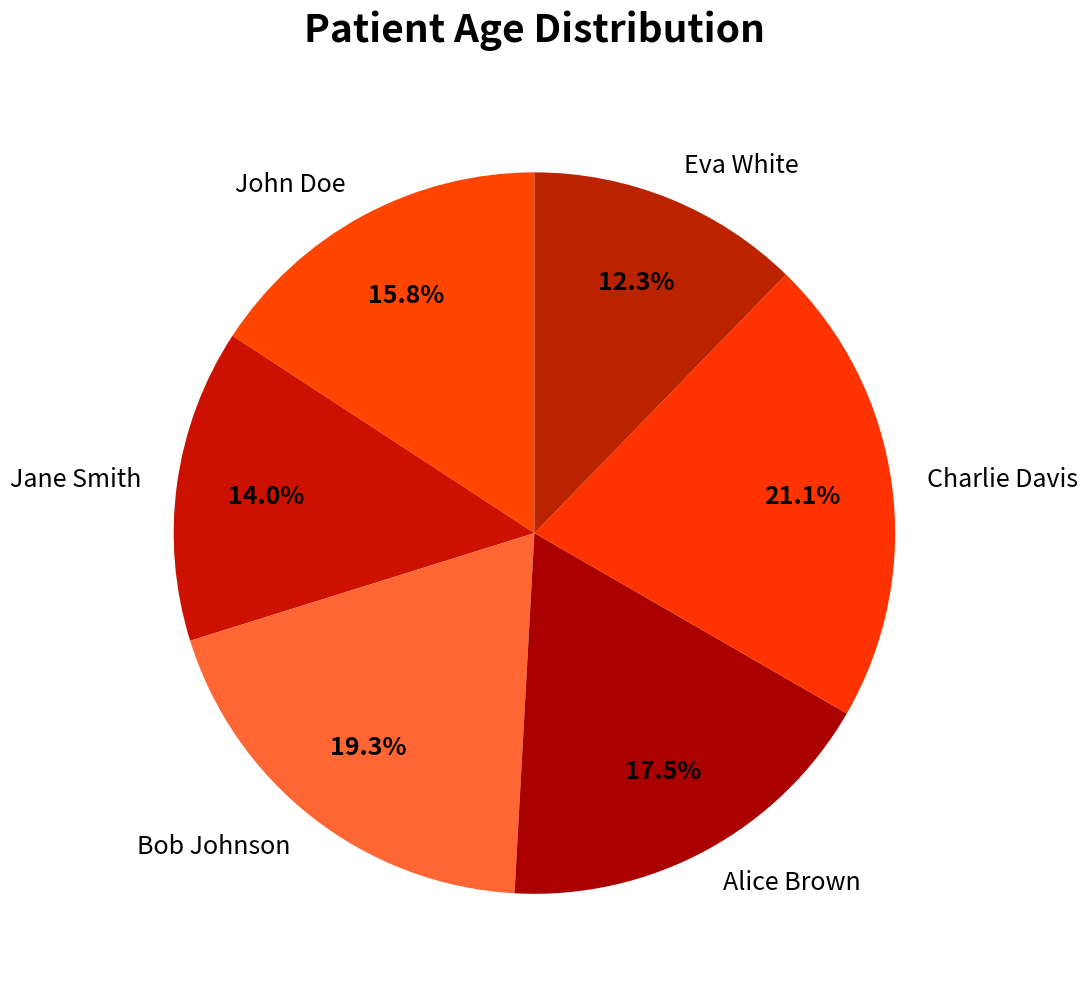

How many slices are in this pie chart?

6